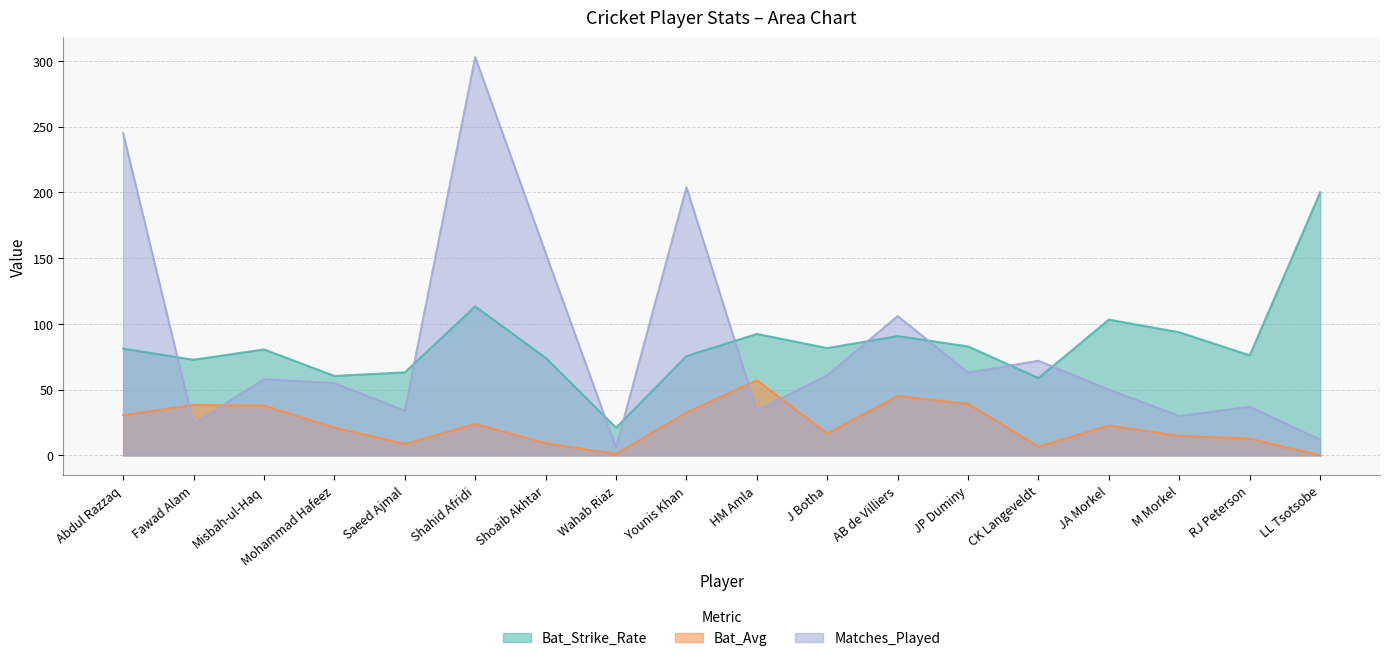

What is the average value of the Matches_Played series?

86.0